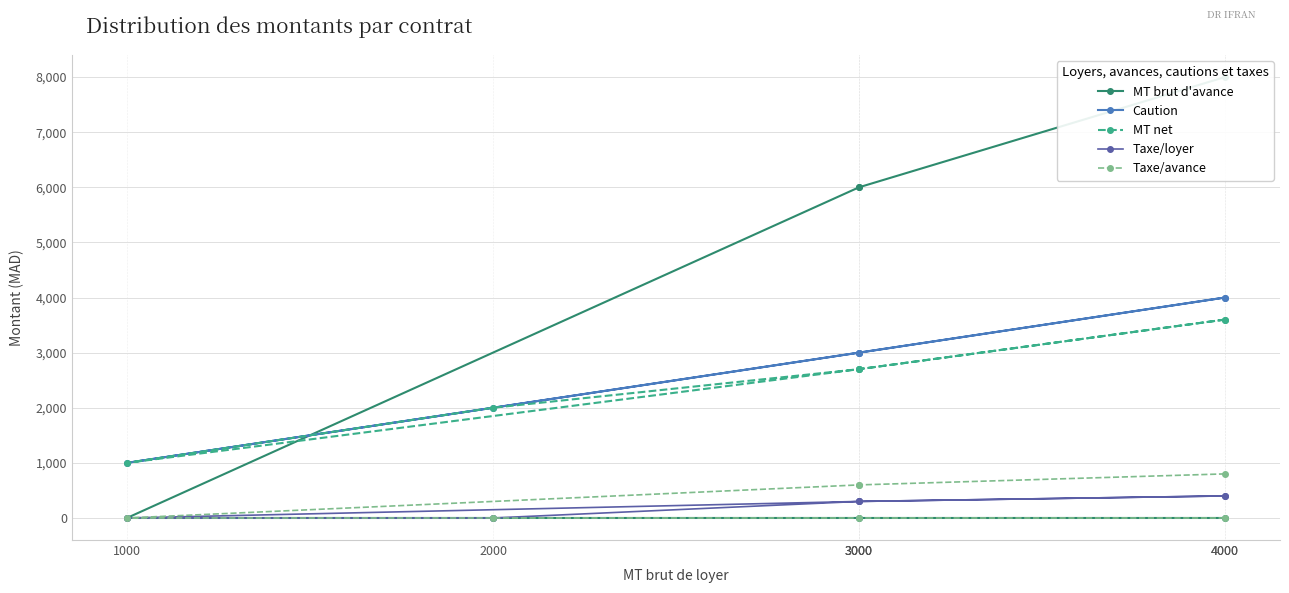

What is the difference between the highest and lowest values at 4000?

7600